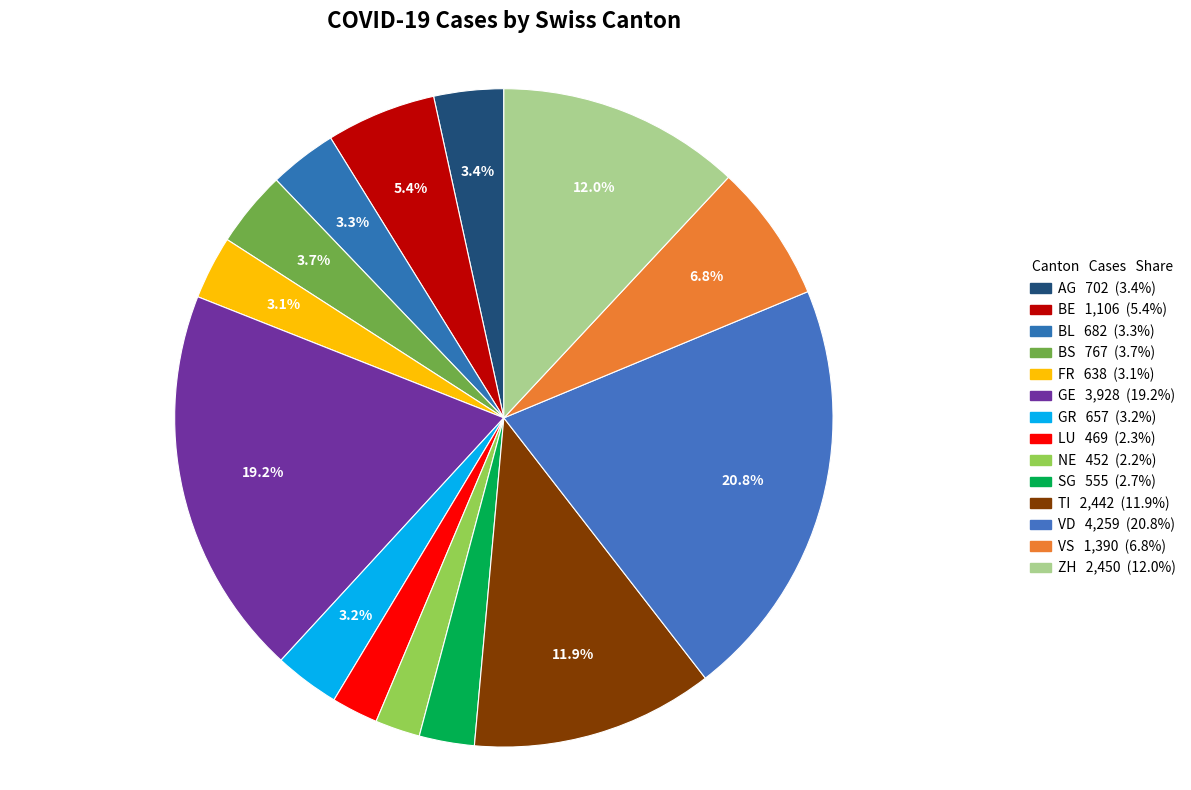

Is it true that VD is 21% of the pie?

True